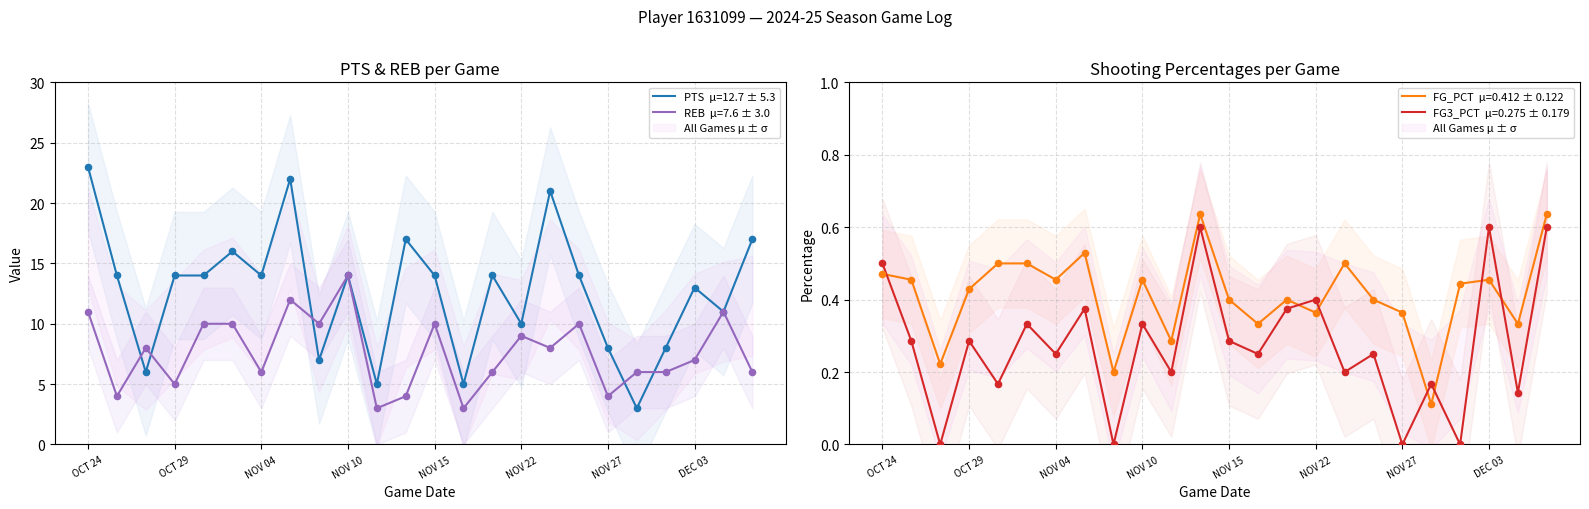

Is the value of REB at DEC 06 greater than the value of PTS at OCT 28?

No